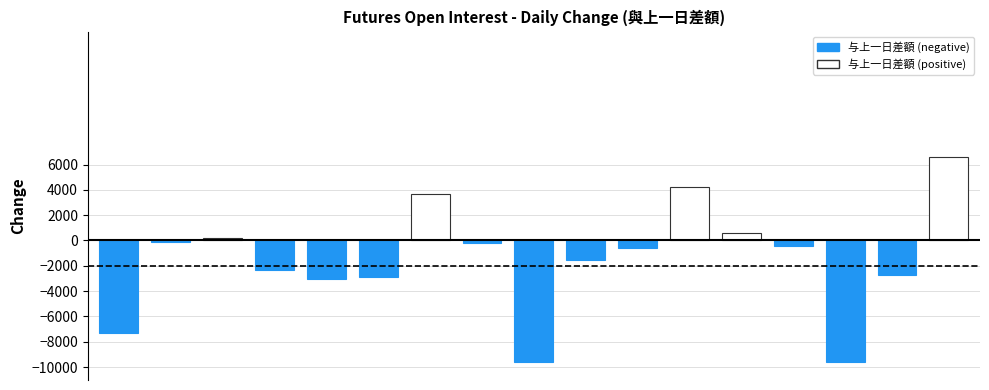

What is the average value?

-1482.0